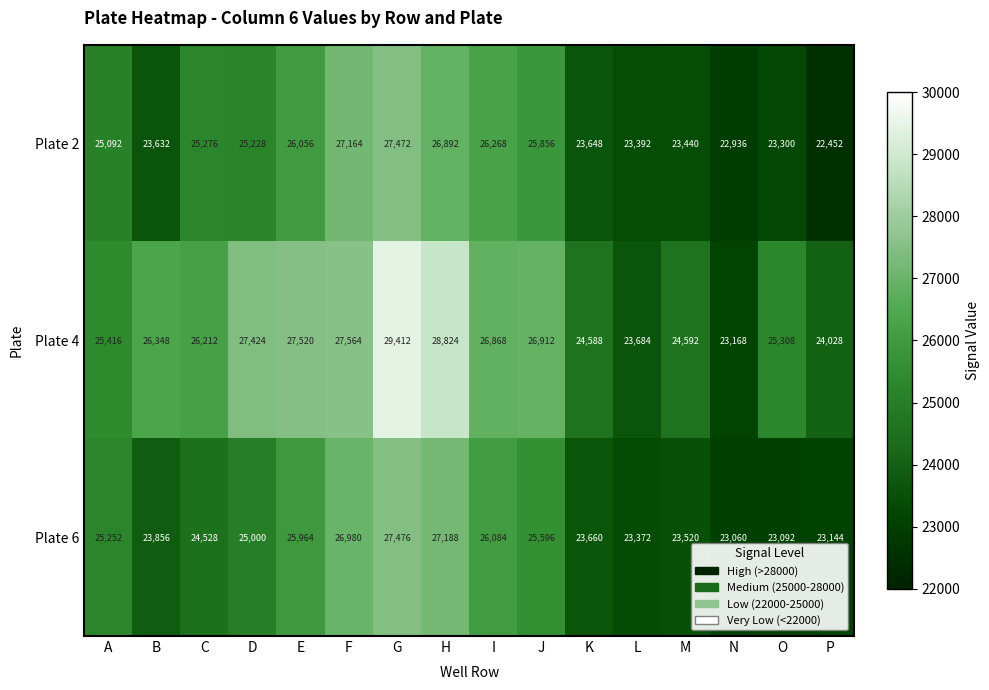

What is the difference between the highest and lowest values at B?

2716